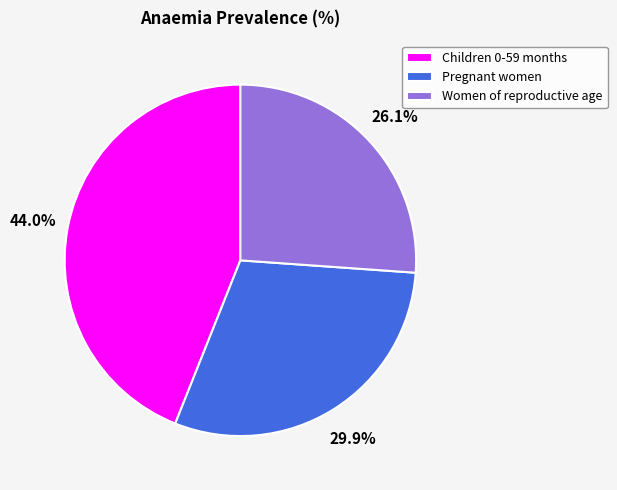

How many slices are in this pie chart?

3